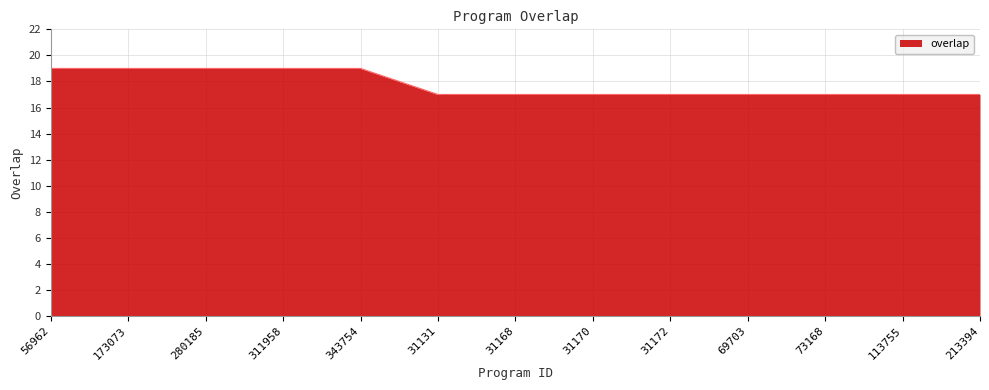

What is the minimum value shown in the chart?

17